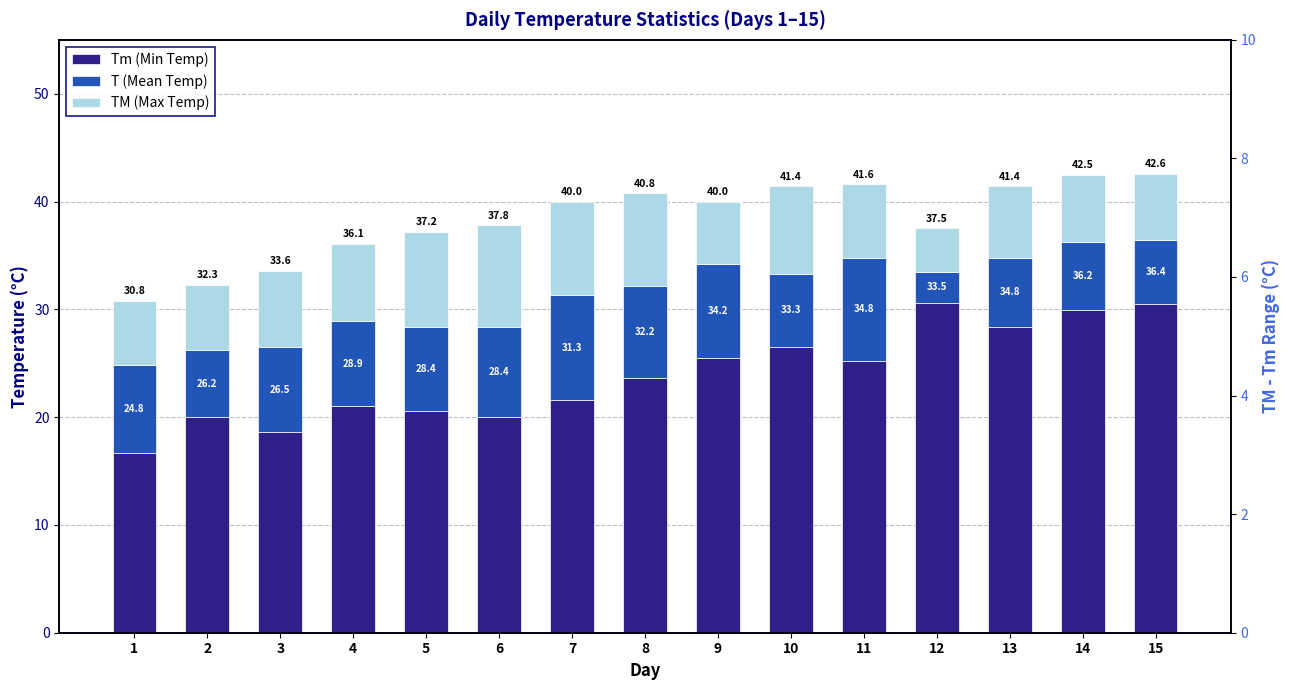

Where is T (Mean Temp) nearest to the value 6?

15